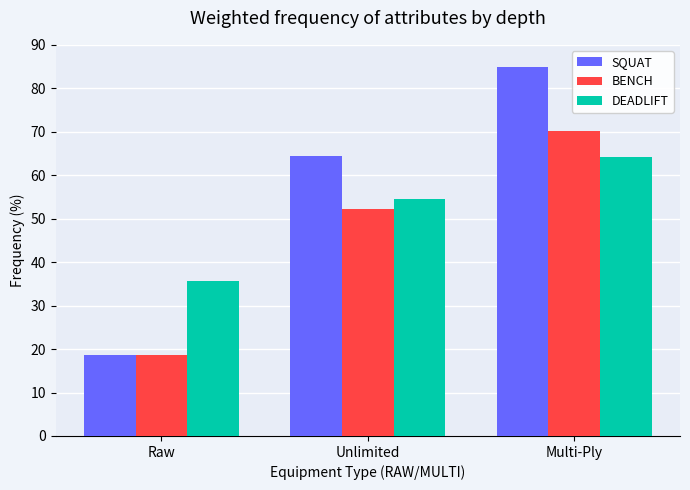

Reading left to right, list all the values displayed in this chart.

SQUAT: 18.6	64.3	85.0
BENCH: 18.6	52.3	70.2
DEADLIFT: 35.6	54.5	64.2